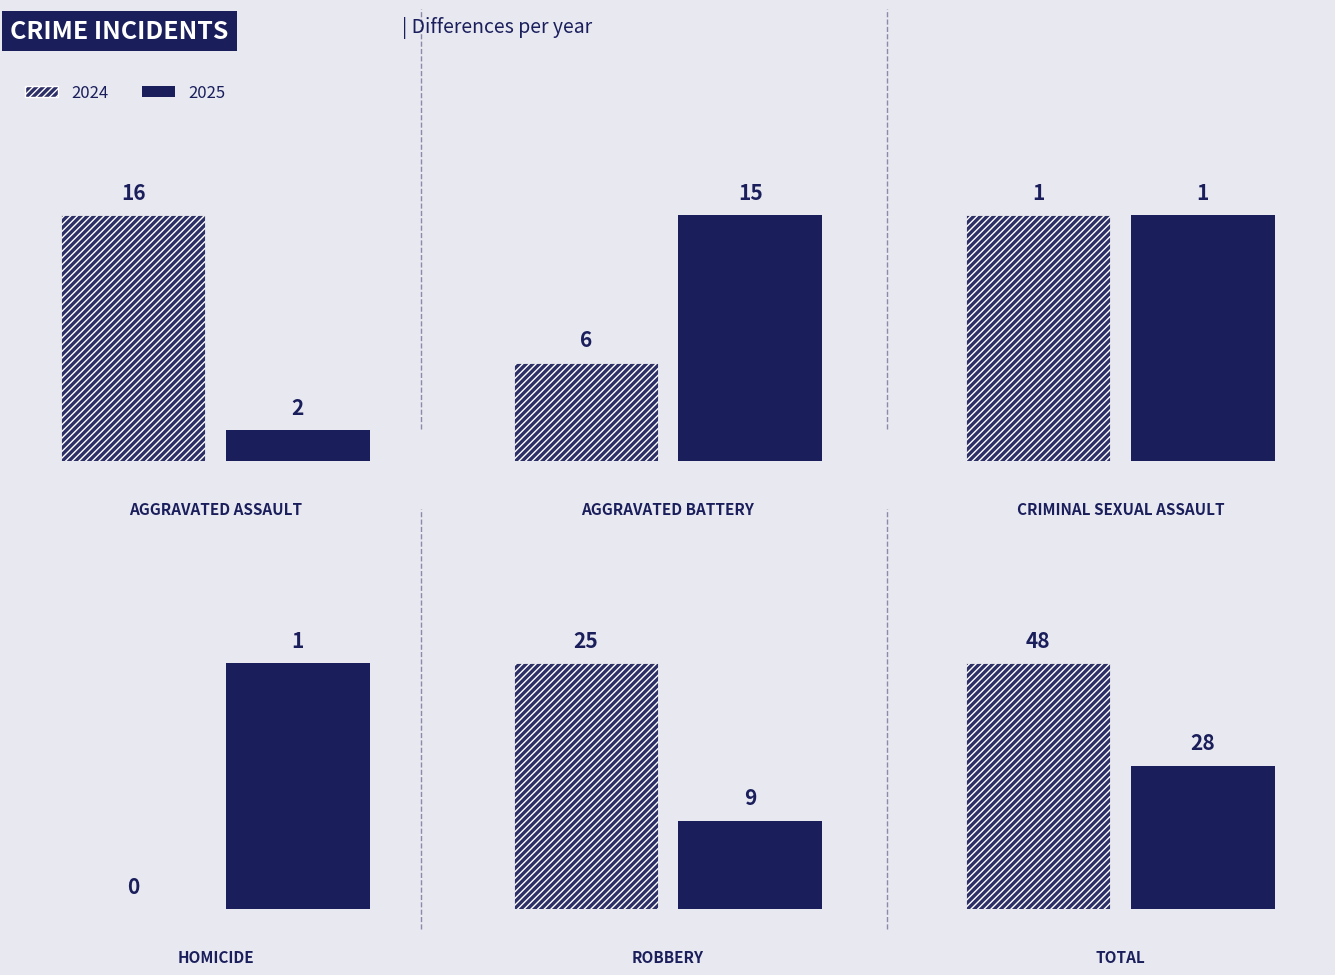

Reading left to right, list all the values displayed in this chart.

2024: 16	6	1	0	25	48
2025: 2	15	1	1	9	28